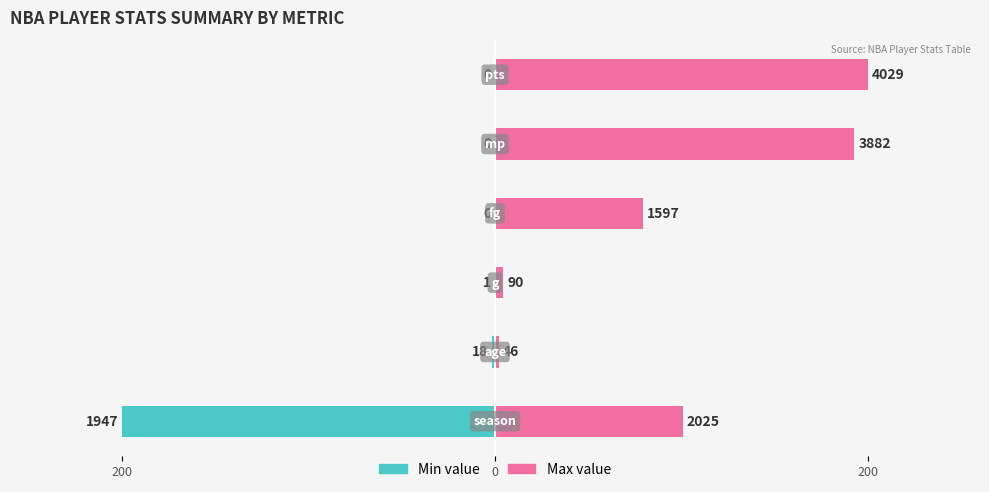

What are all the series names shown in the legend?

min, max